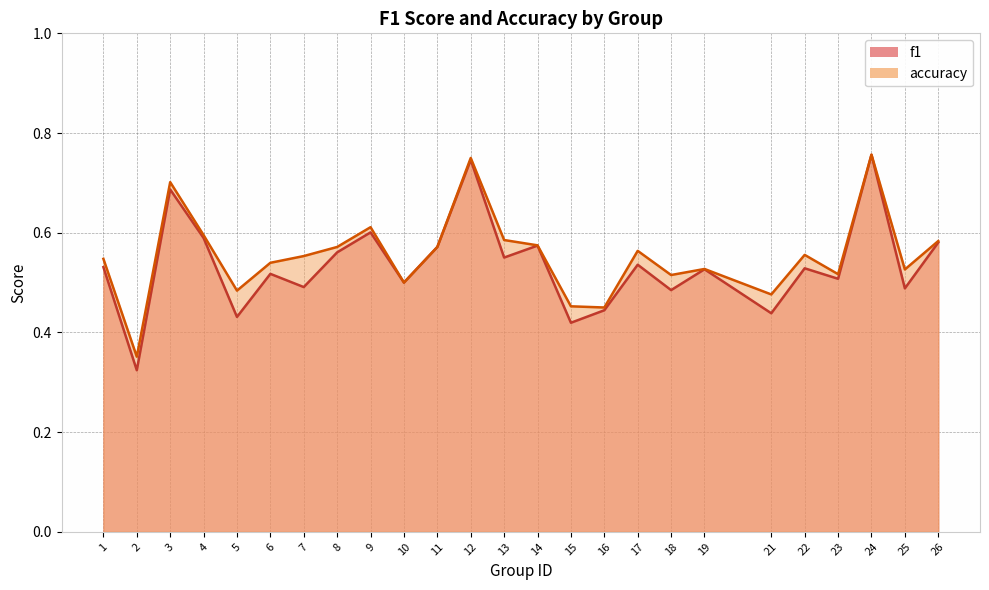

What are all the series names shown in the legend?

f1, accuracy